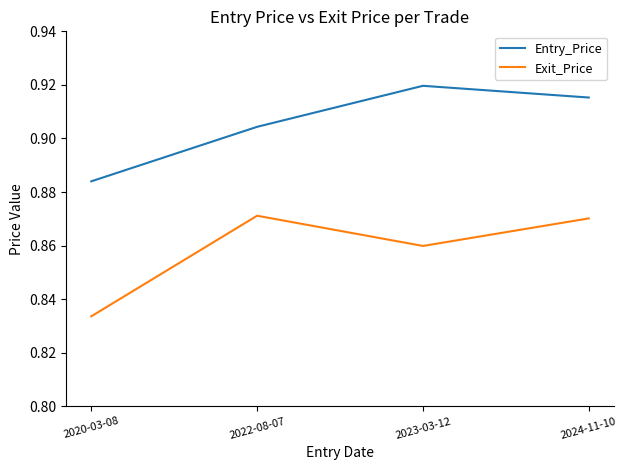

True or false: Entry_Price and Exit_Price cross at least once.

False